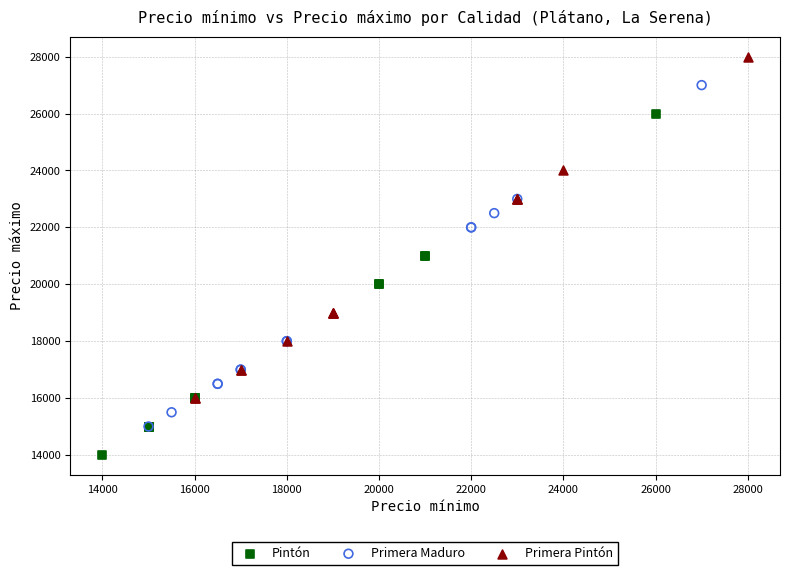

Which series contains the highest Y value?

Primera Pintón